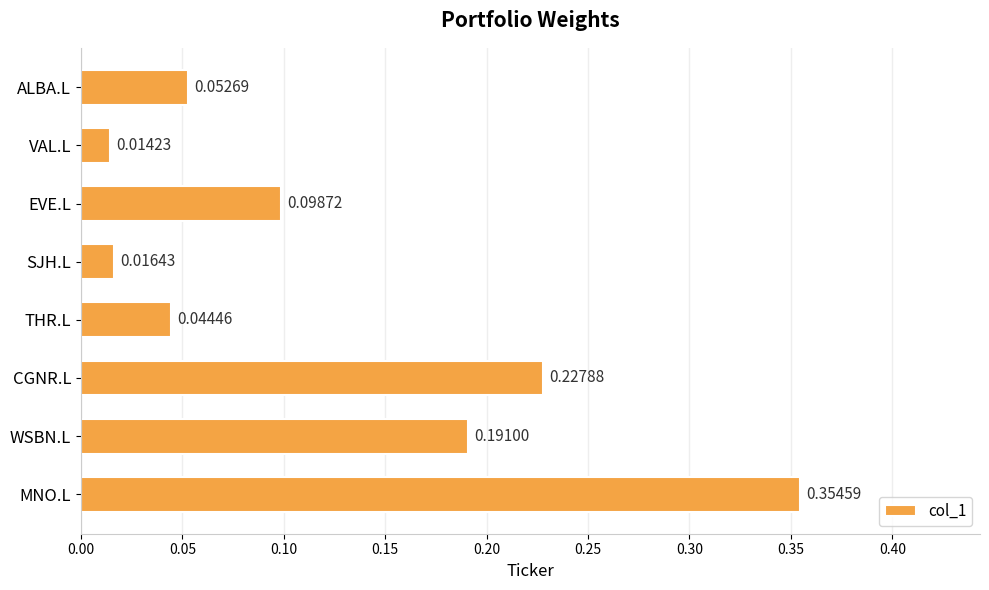

Between SJH.L and EVE.L, which is larger?

EVE.L